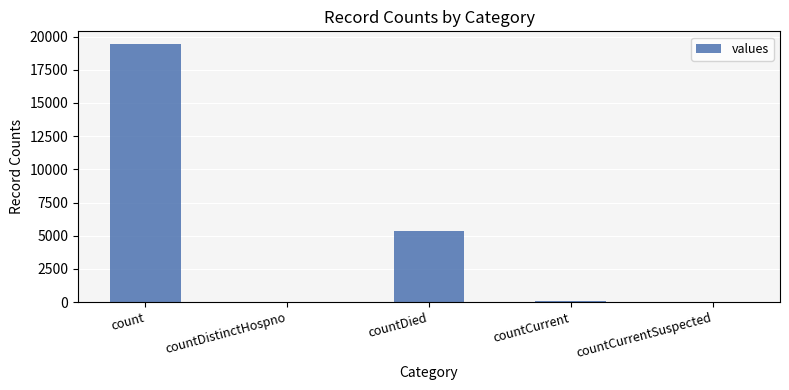

Between countDied and count, which is larger?

count